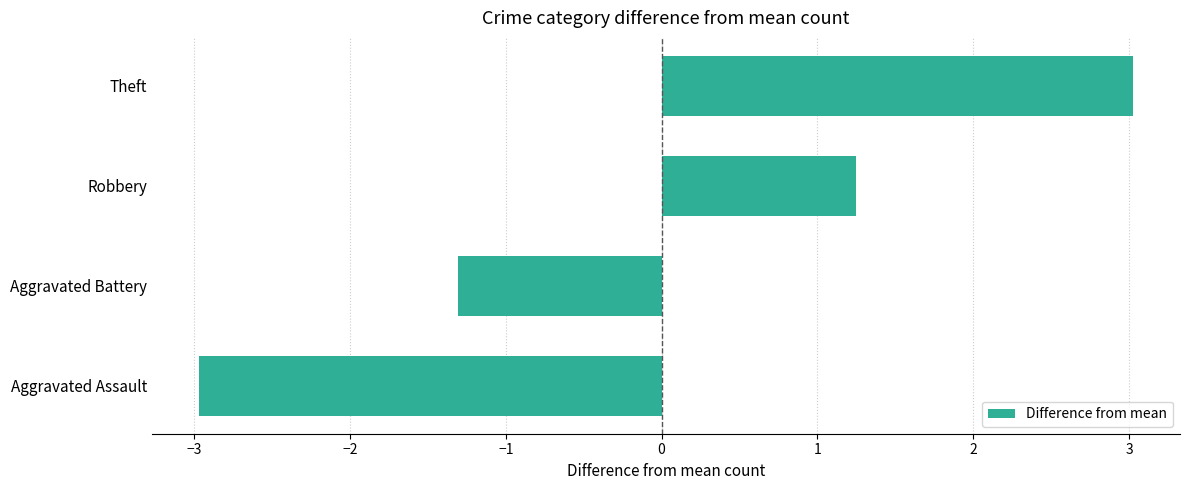

What value does the data have at Aggravated Battery?

-1.3